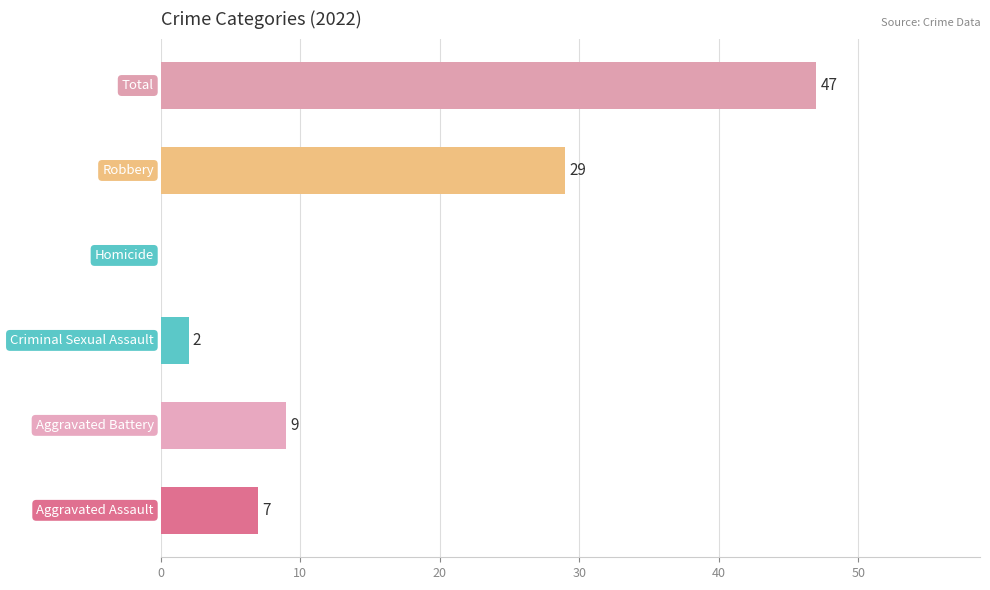

What is the maximum value shown in the chart?

47